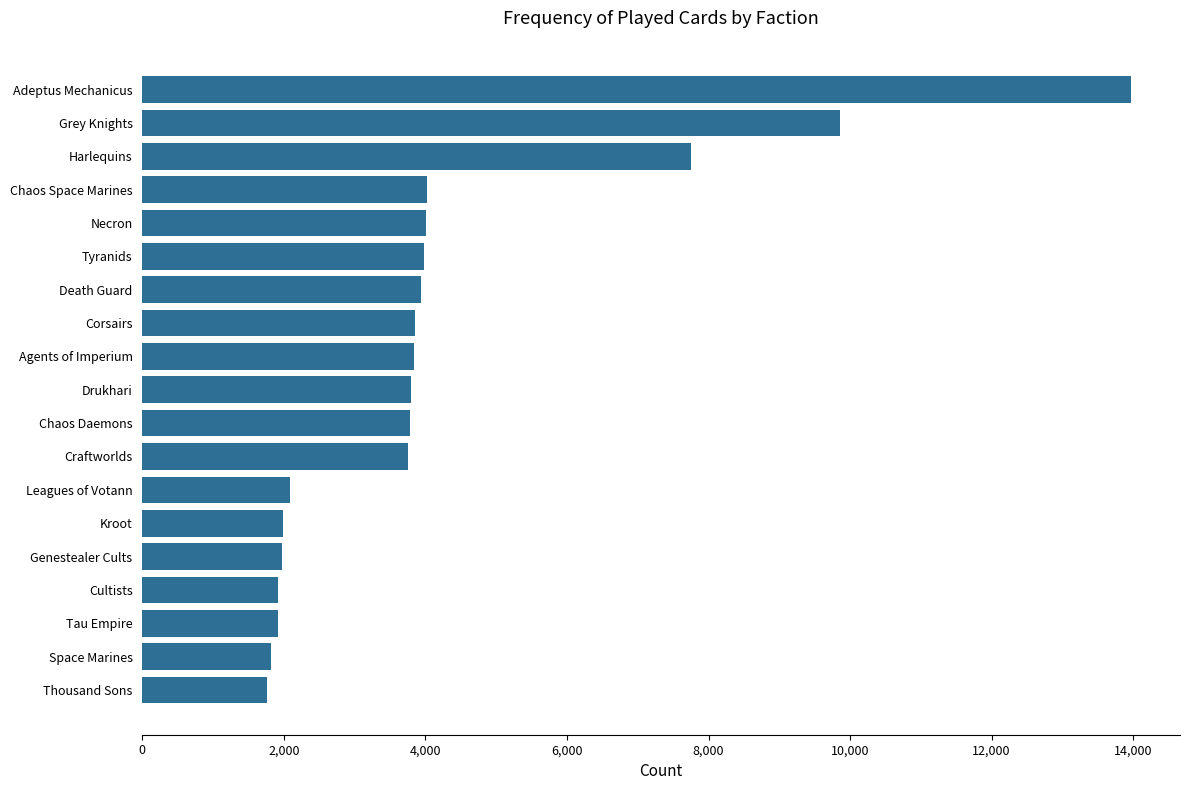

What is the sum of all values?

80000